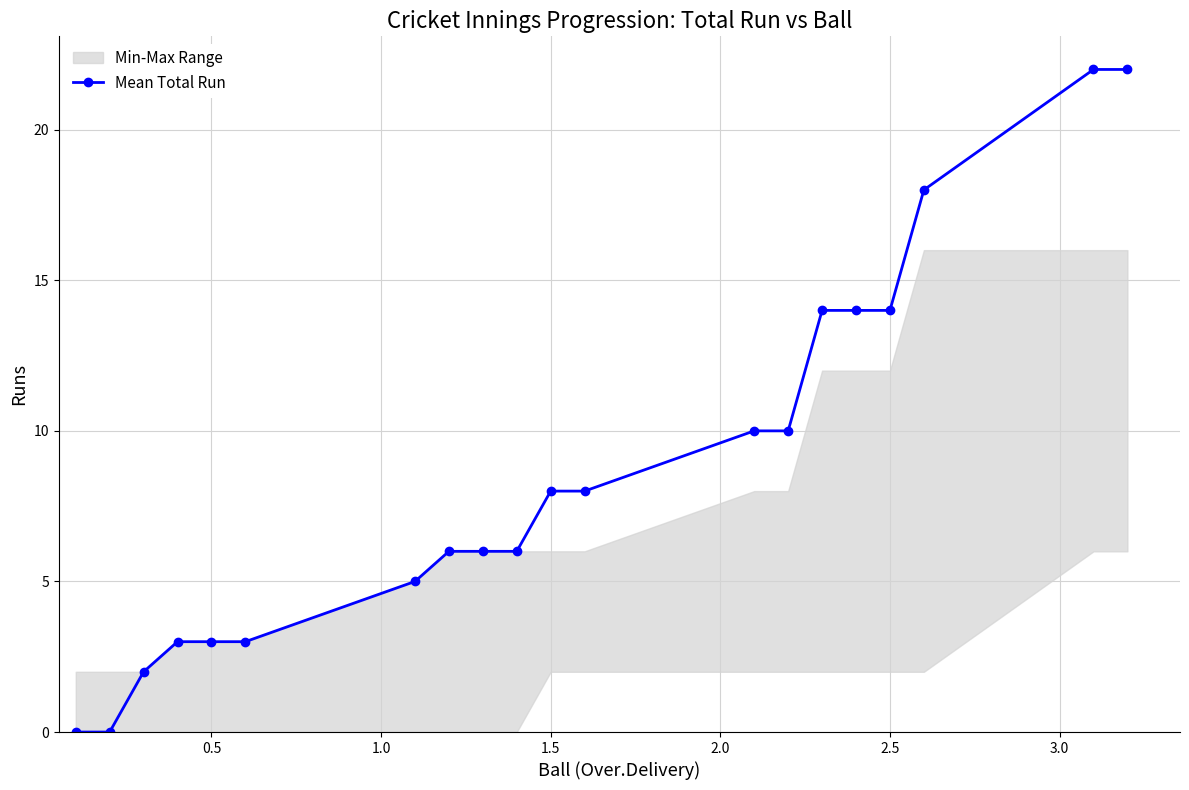

The value of Mean Total Run at 2.5 is 14. True or false?

True